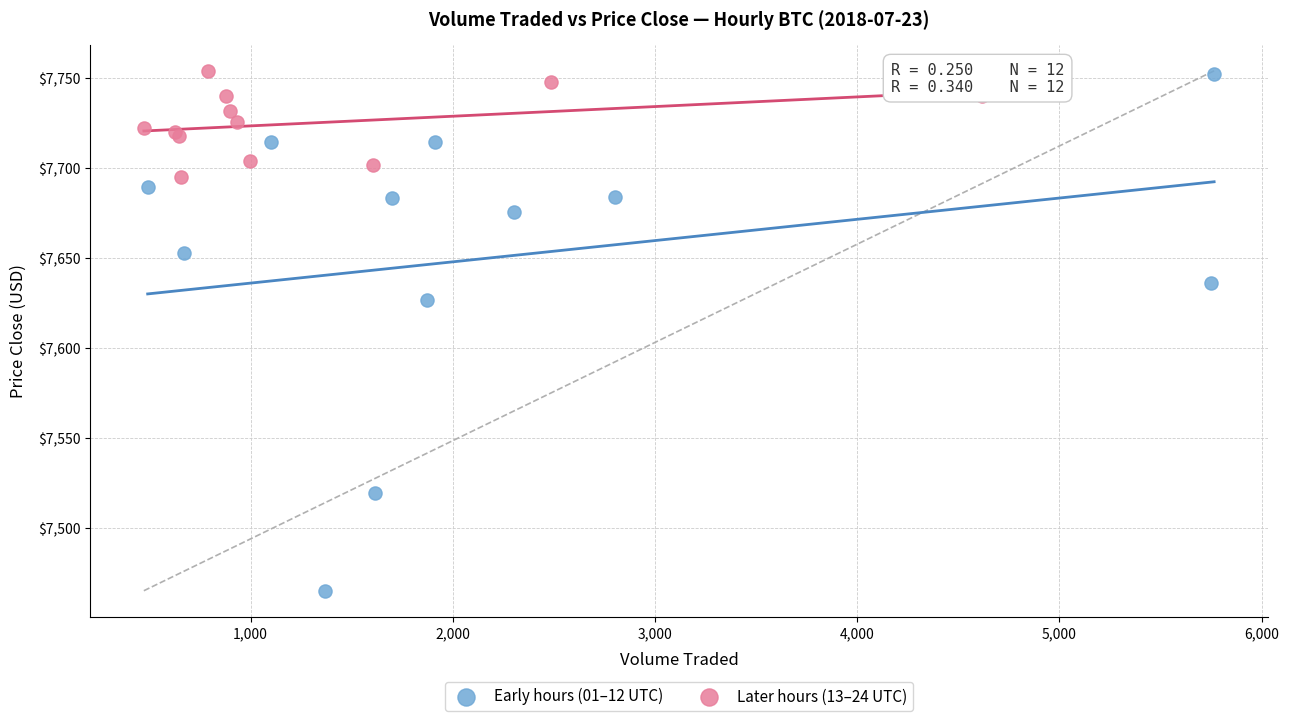

Which series has the largest Y range (max minus min)?

Early hours (01–12 UTC)